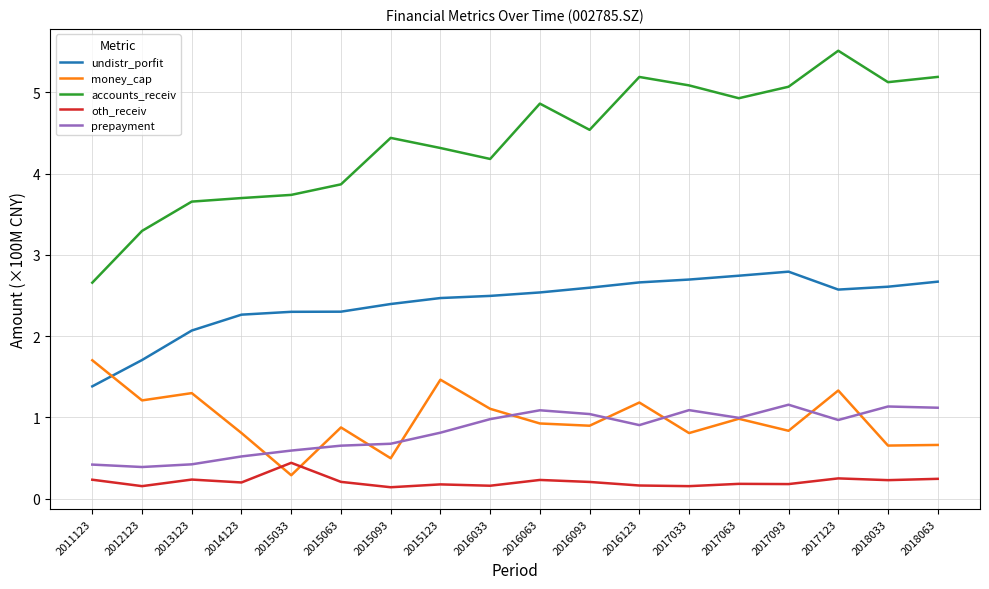

True or false: oth_receiv and accounts_receiv intersect in this chart.

False